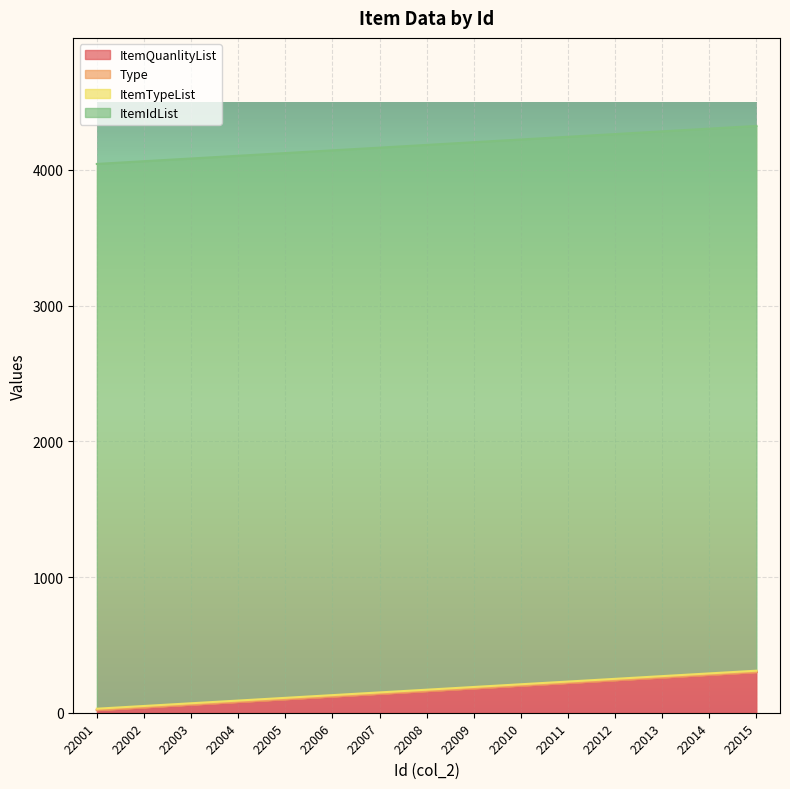

Reading left to right, list all the values displayed in this chart.

ItemQuanlityList: 22001=20	22002=40	22003=60	22004=80	22005=100	22006=120	22007=140	22008=160	22009=180	22010=200	22011=220	22012=240	22013=260	22014=280	22015=300
Type: 22001=1	22002=1	22003=1	22004=1	22005=1	22006=1	22007=1	22008=1	22009=1	22010=1	22011=1	22012=1	22013=1	22014=1	22015=1
ItemTypeList: 22001=9	22002=9	22003=9	22004=9	22005=9	22006=9	22007=9	22008=9	22009=9	22010=9	22011=9	22012=9	22013=9	22014=9	22015=9
ItemIdList: 22001=4013	22002=4013	22003=4013	22004=4013	22005=4013	22006=4013	22007=4013	22008=4013	22009=4013	22010=4013	22011=4013	22012=4013	22013=4013	22014=4013	22015=4013